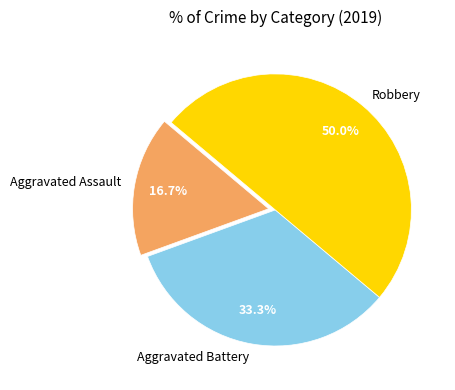

Which category has the biggest portion of the pie?

Robbery